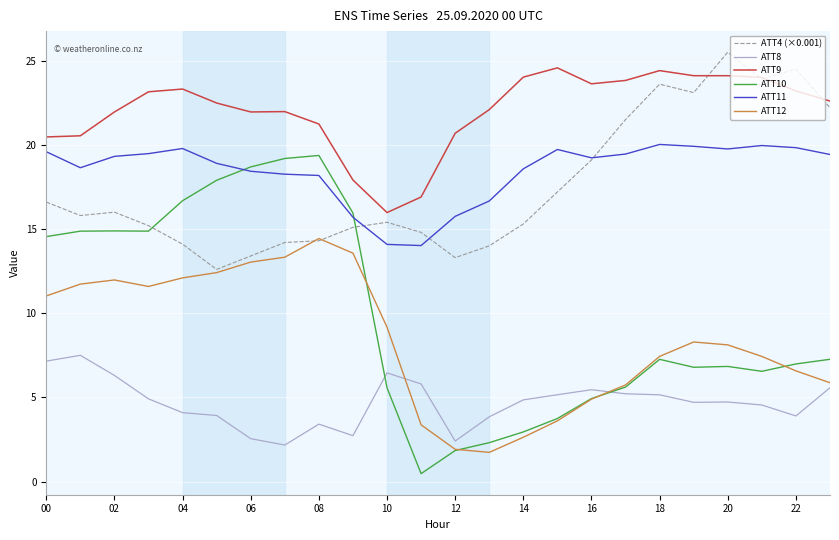

What is the greatest value displayed?

25.5